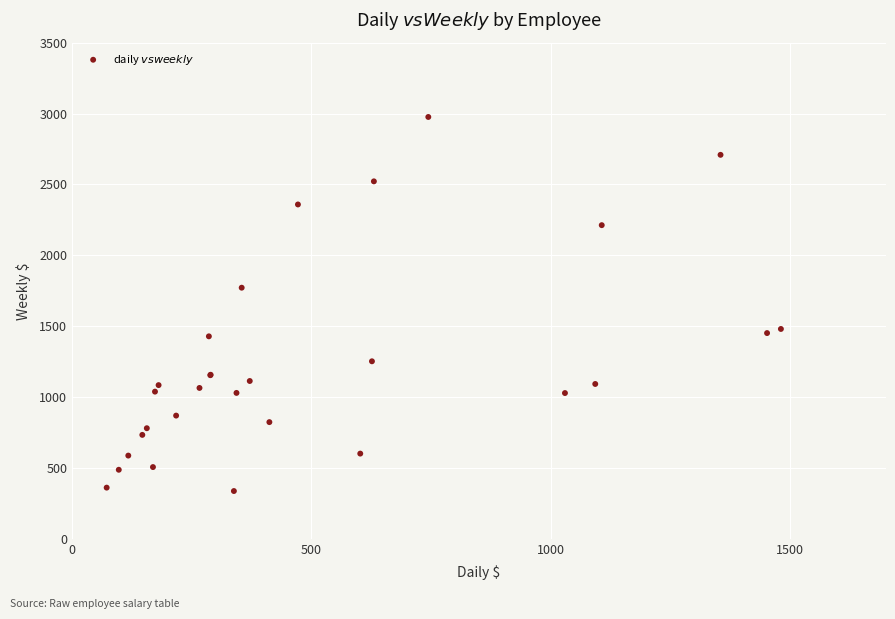

What Y value in the scatter plot is closest to 1657?

1772